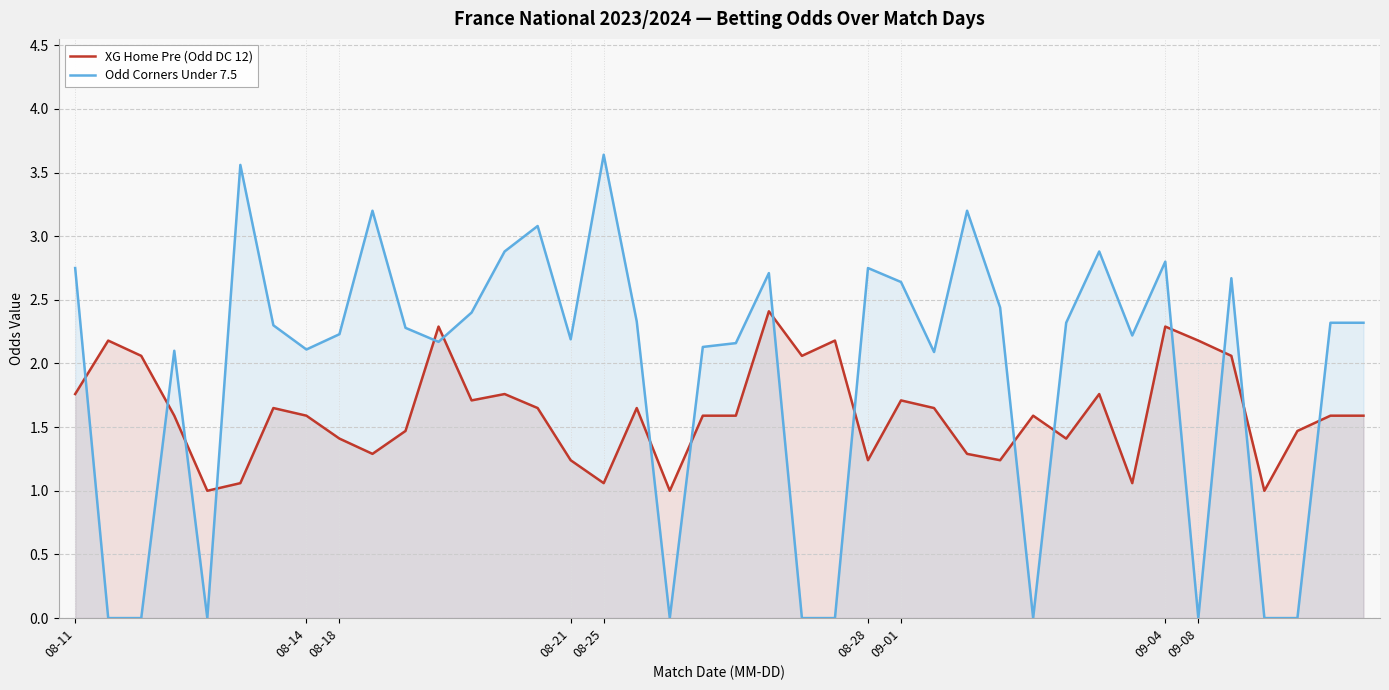

What is the spread (max minus min) of values at 08-25?

2.6